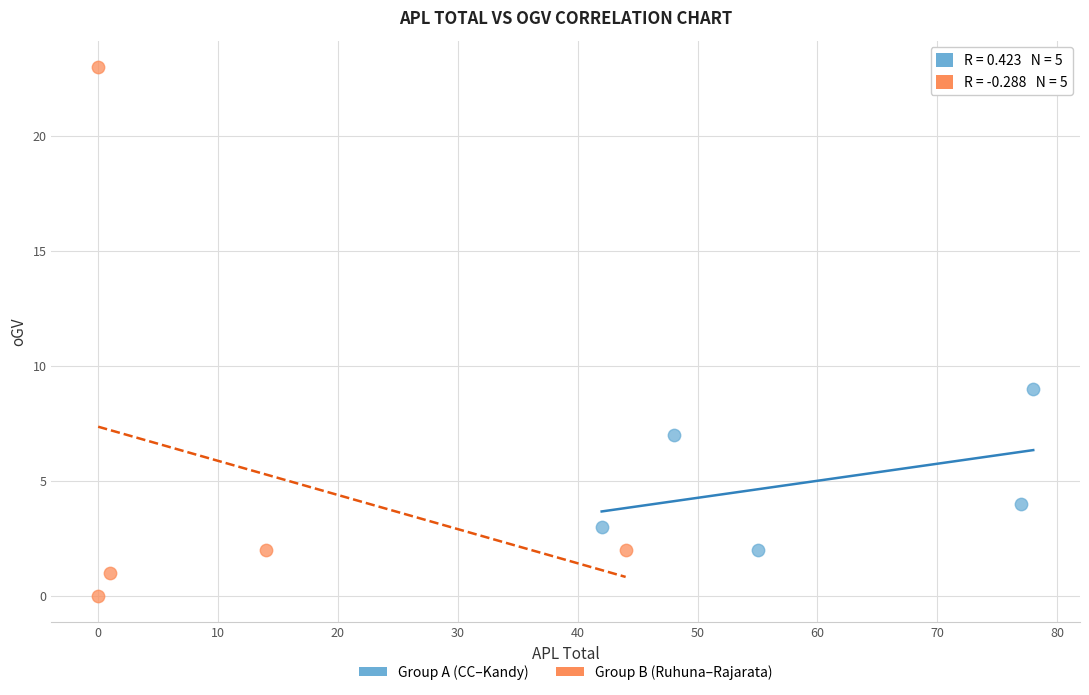

What are all the series names shown in the legend?

Group A (CC–Kandy), Group B (Ruhuna–Rajarata)